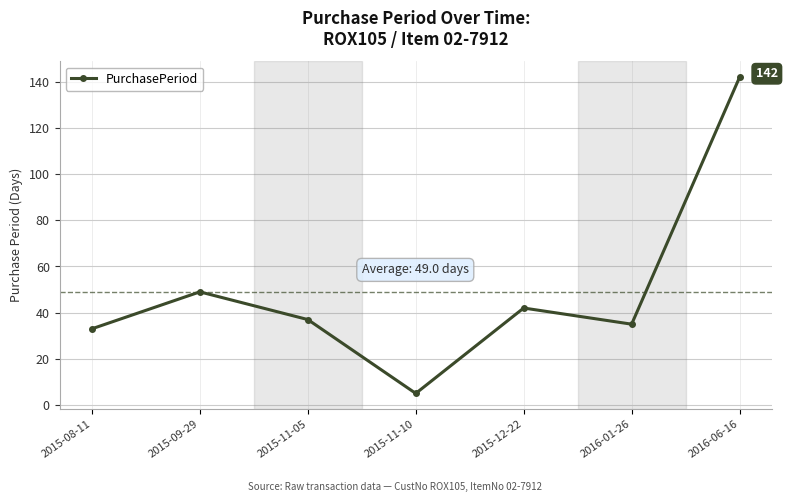

Where is the first local maximum?

2015-09-29